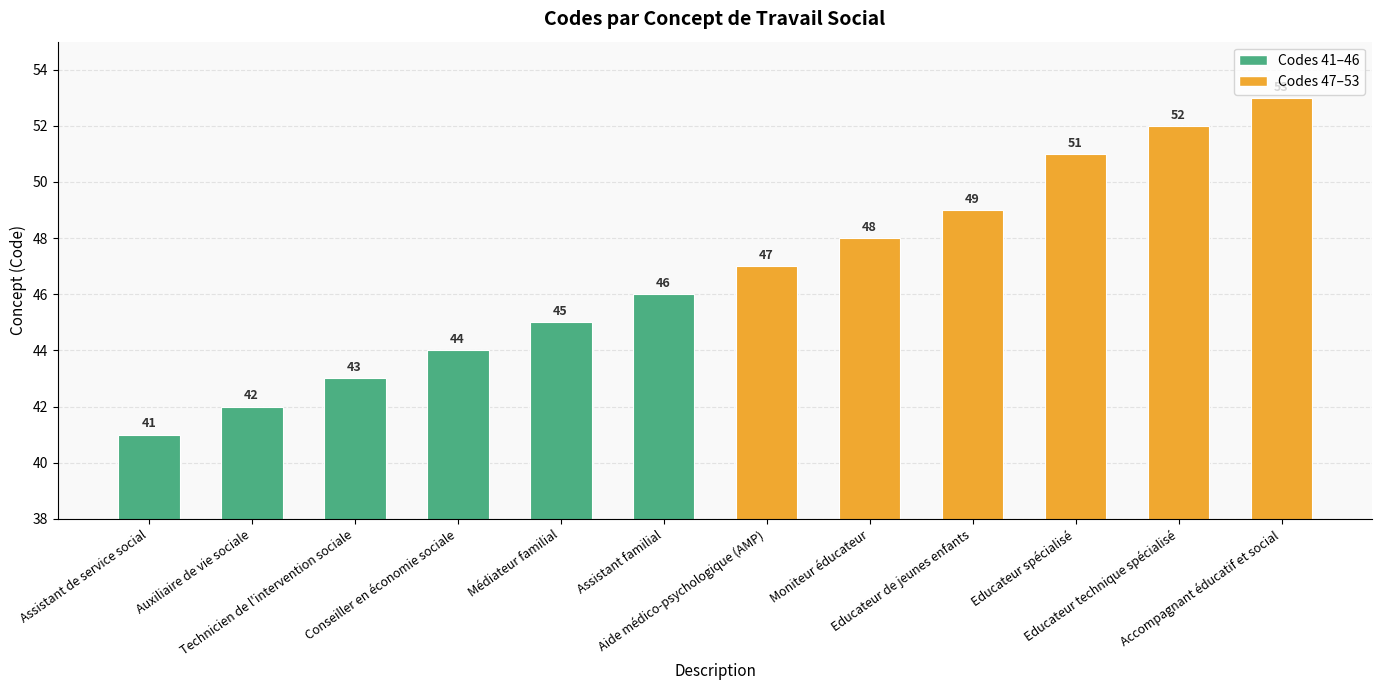

How many bars are there in total?

12